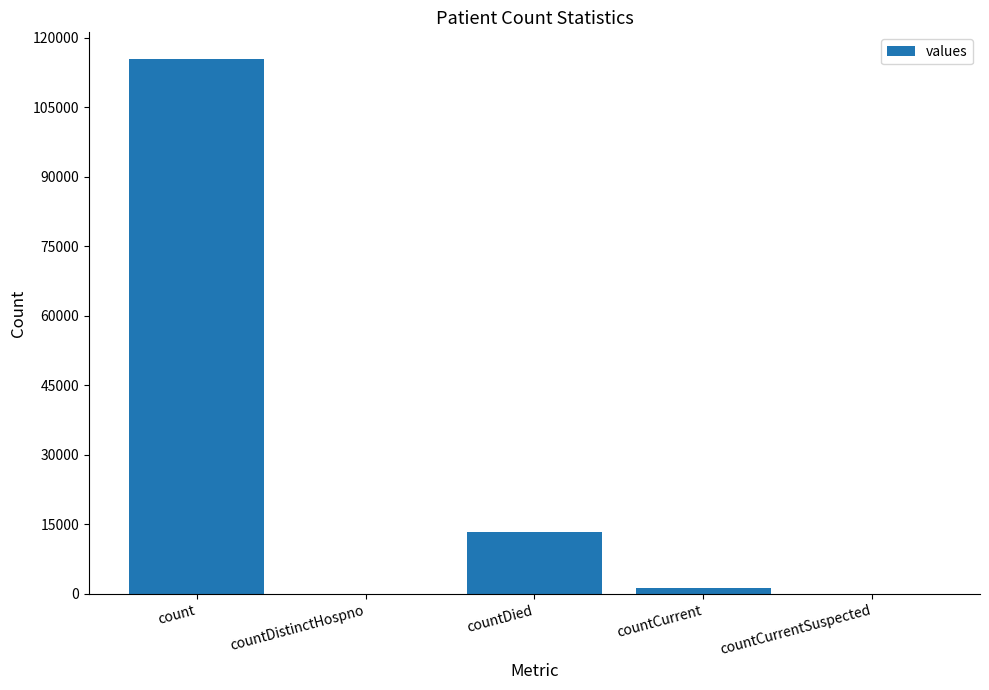

Are the bars horizontal?

No